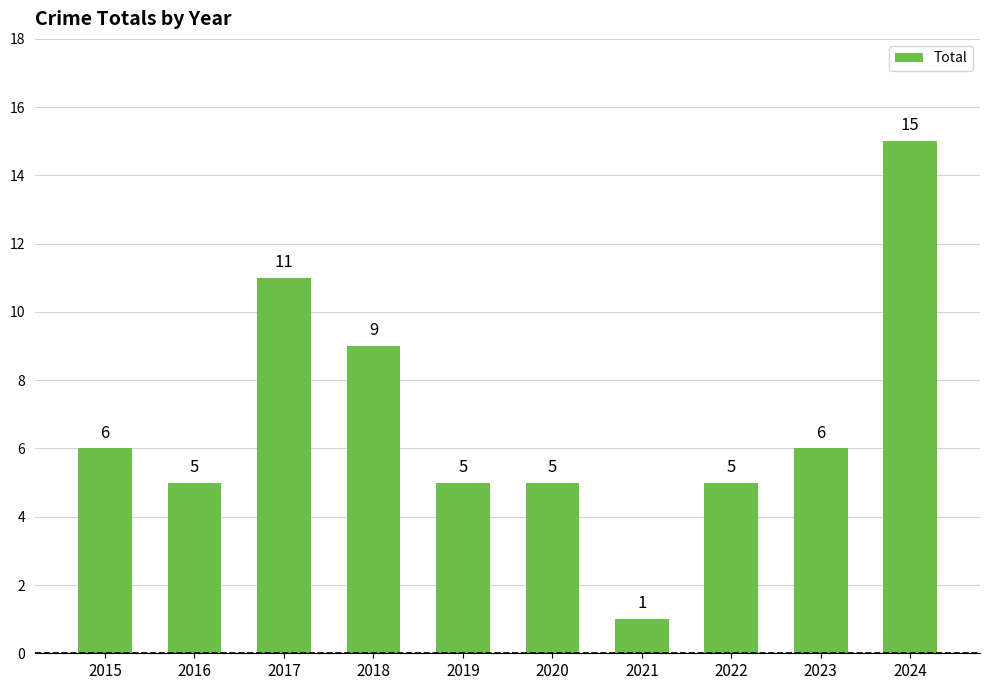

What is the change in value from 2019 to 2024?

+10